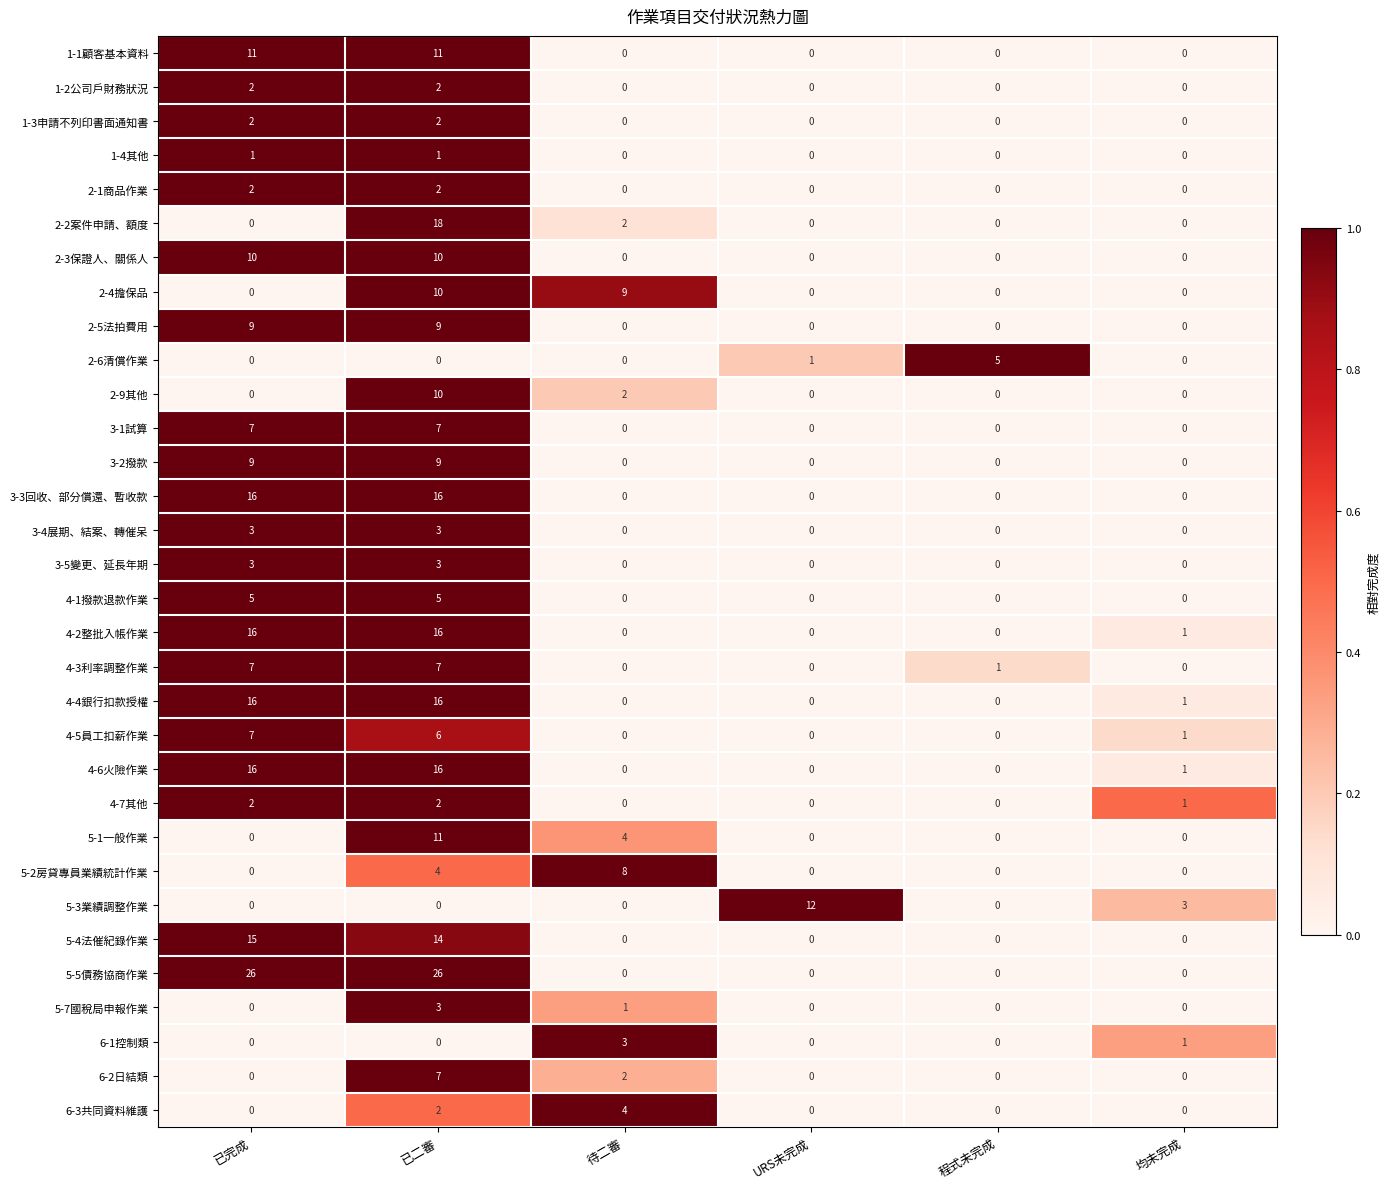

True or false: 6-2日結類 has a value of 3 at 程式未完成.

False